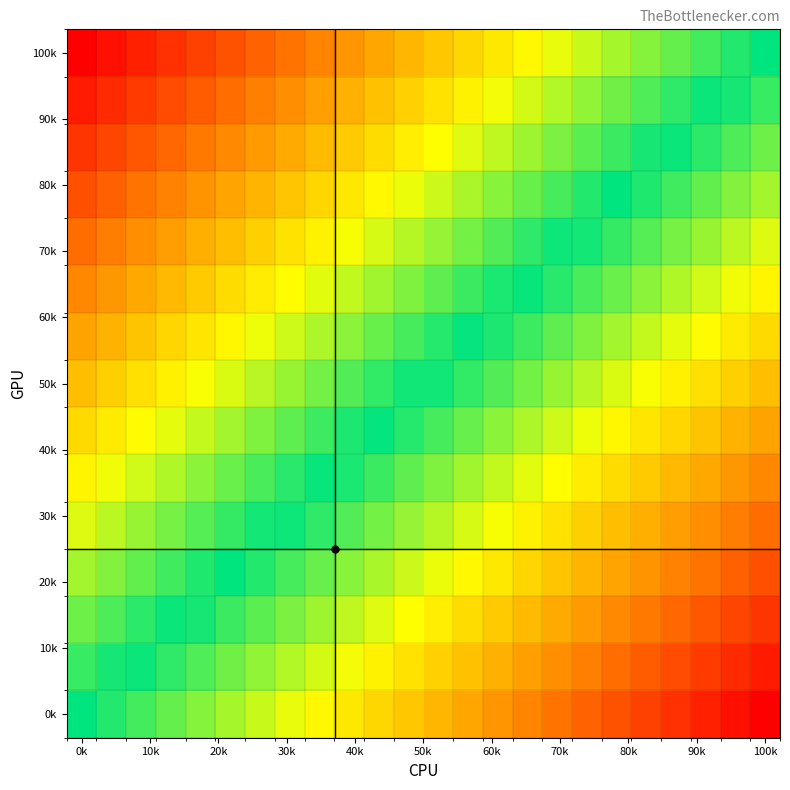

How many categories are shown in the chart?

24